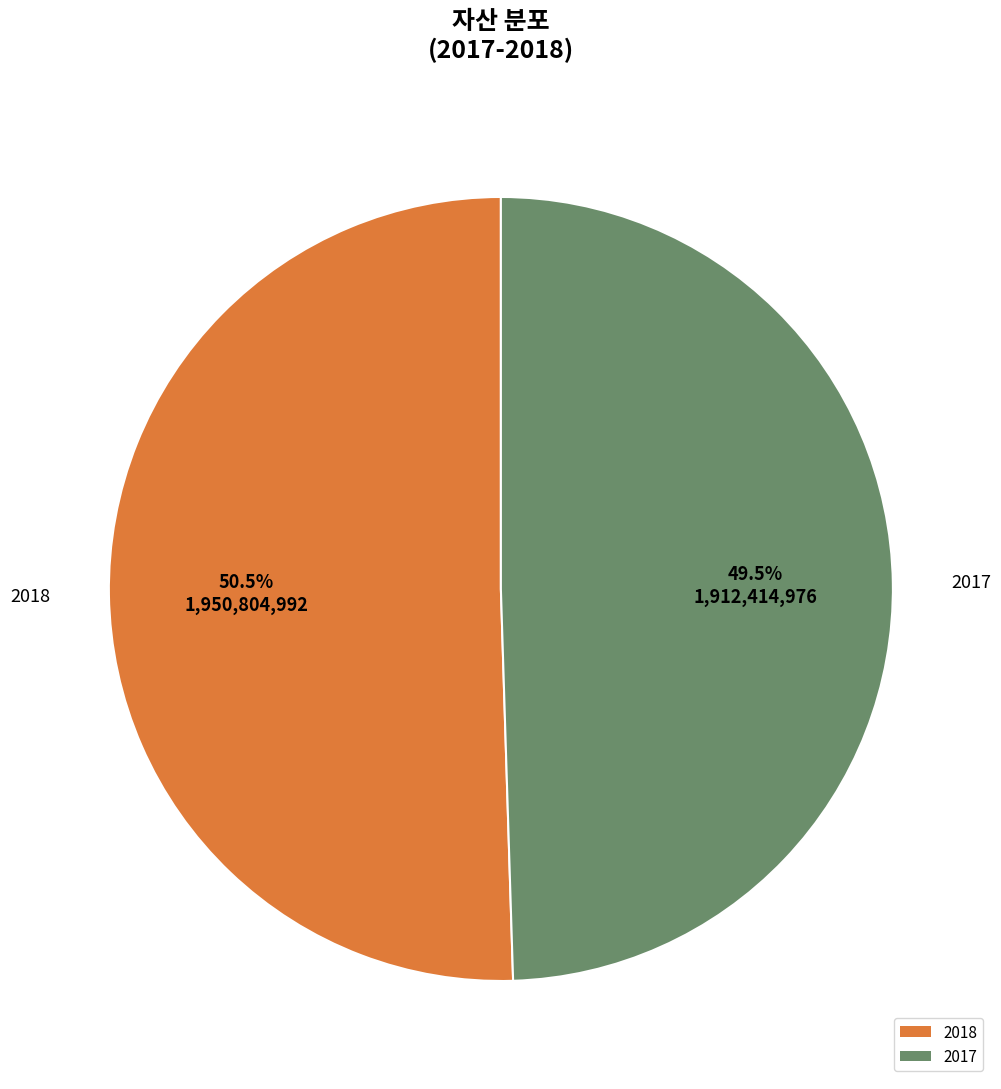

Which category has the smallest portion of the pie?

2017